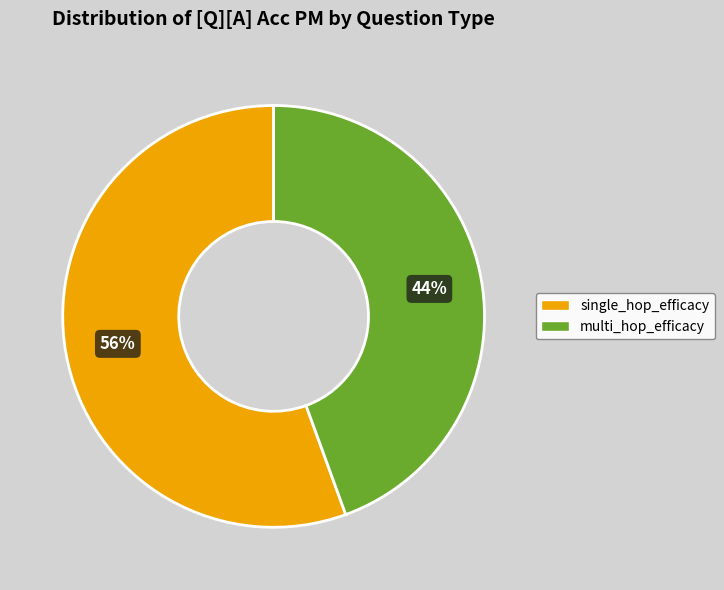

How many segments does this pie chart have?

2